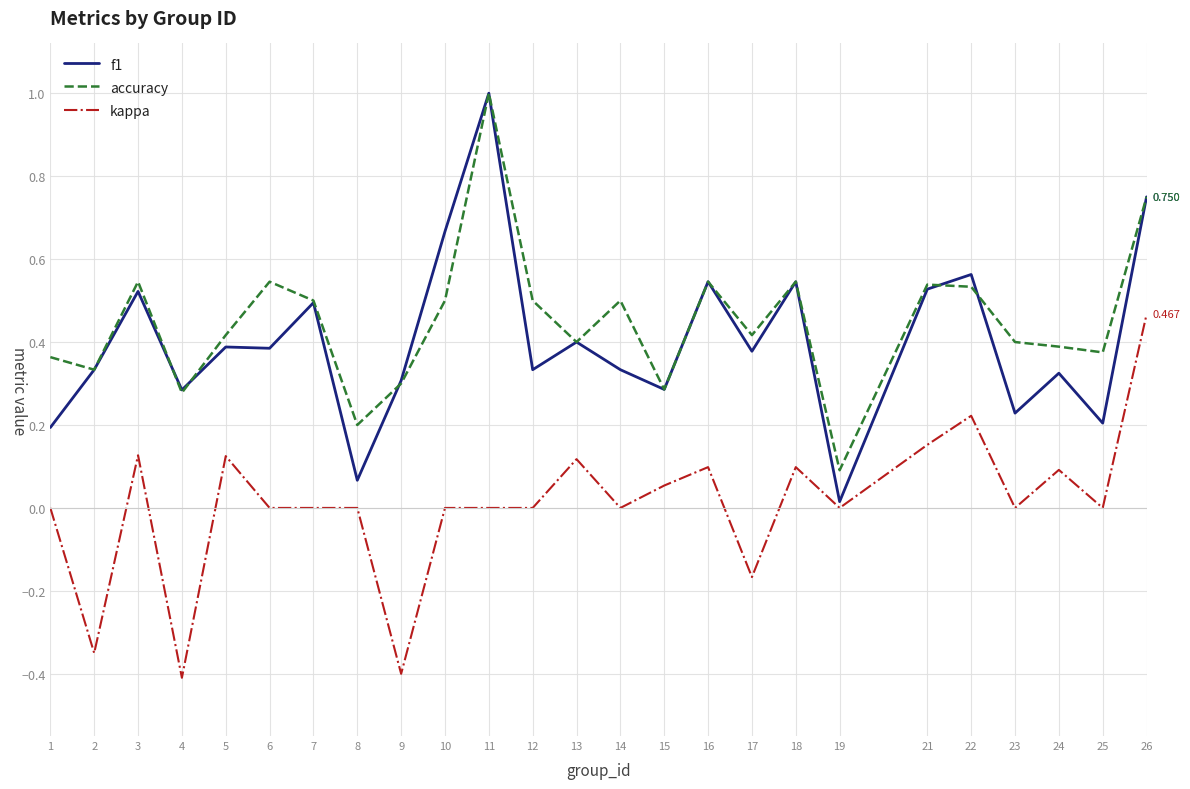

True or false: kappa and f1 intersect in this chart.

False